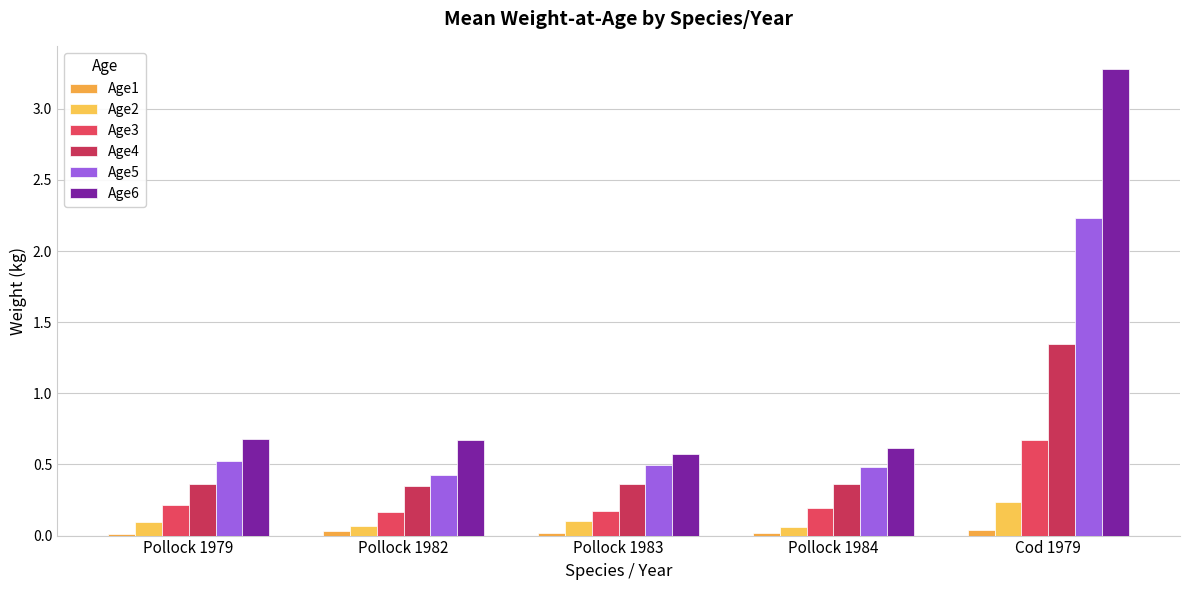

Which series has the largest range (max minus min)?

Age6